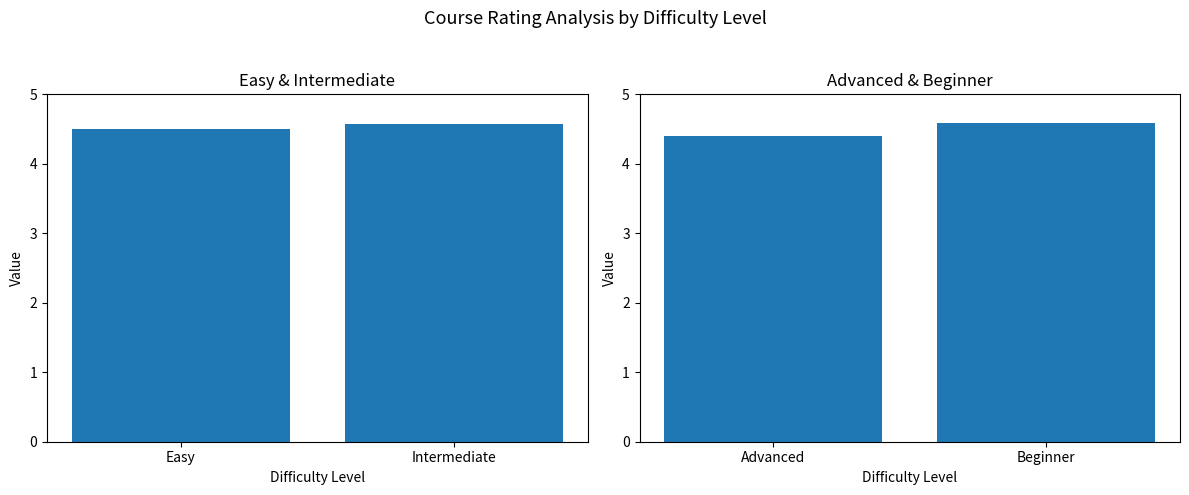

What is the ratio of the value at Advanced to the value at Beginner?

1.0